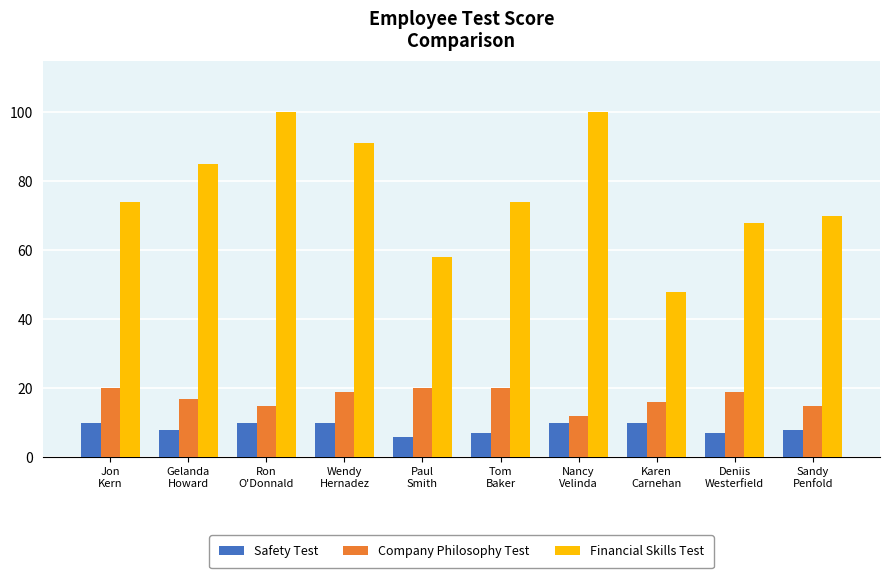

At which category is the sum across all series the highest?

Ron
O'Donnald